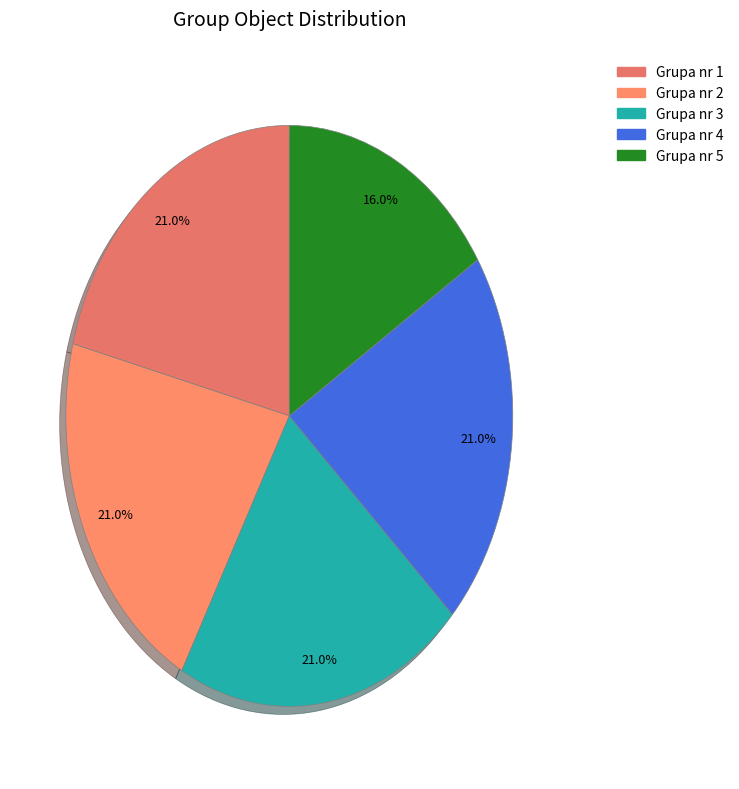

What percentage is the Grupa nr 5 slice, to the nearest percent?

16%